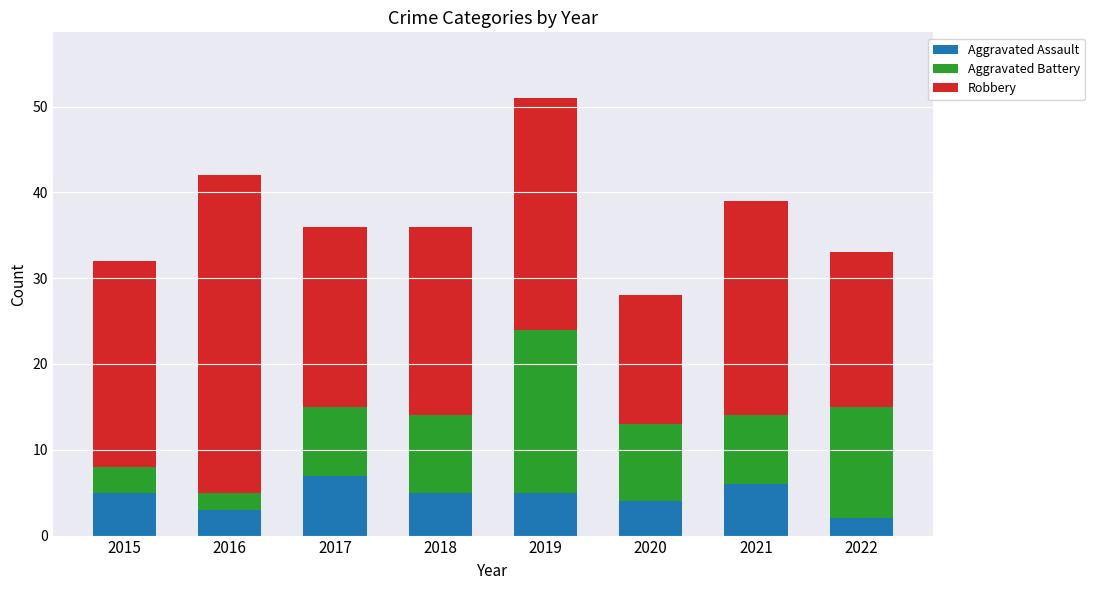

How many categories are shown in the chart?

8